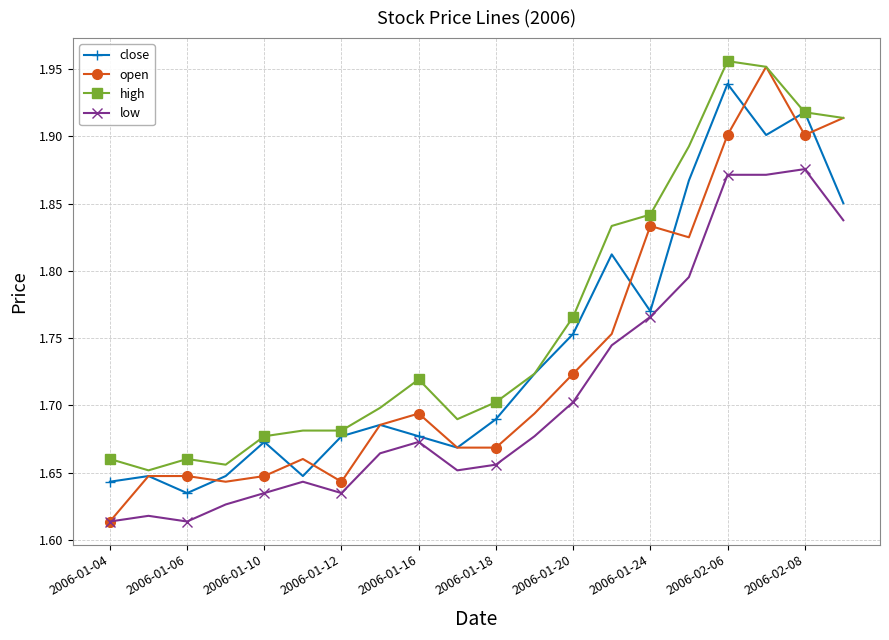

Which series has the widest spread of values?

open